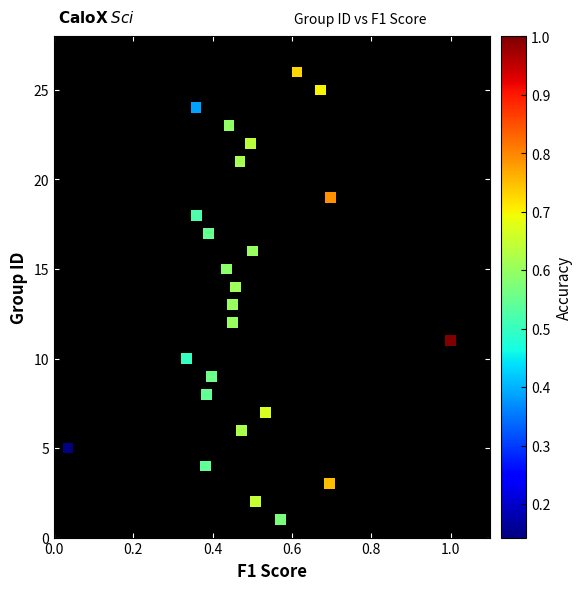

What is the range of Y values (max minus min)?

25